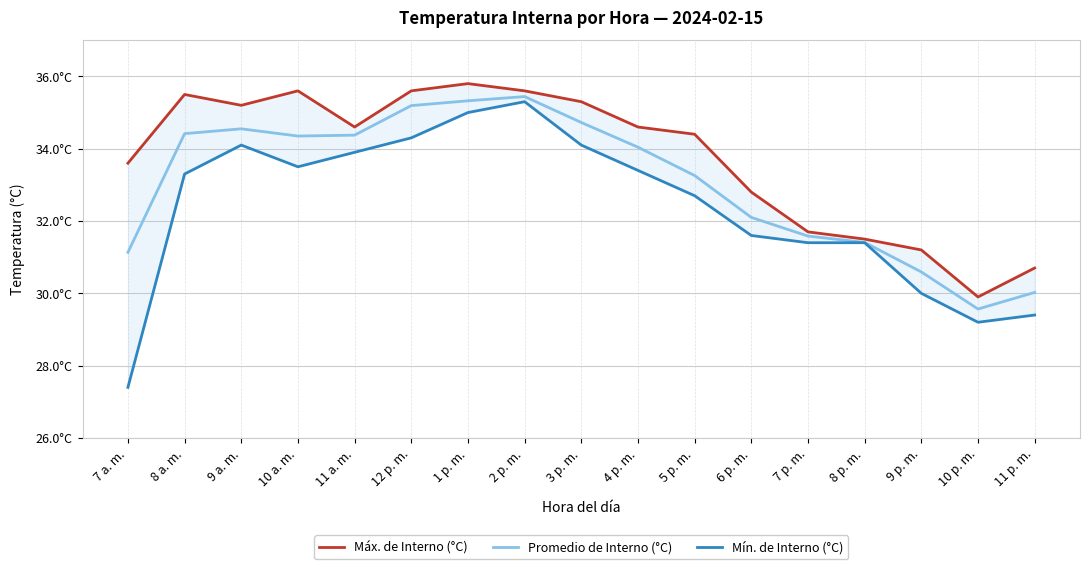

Does the chart have visible grid lines?

Yes